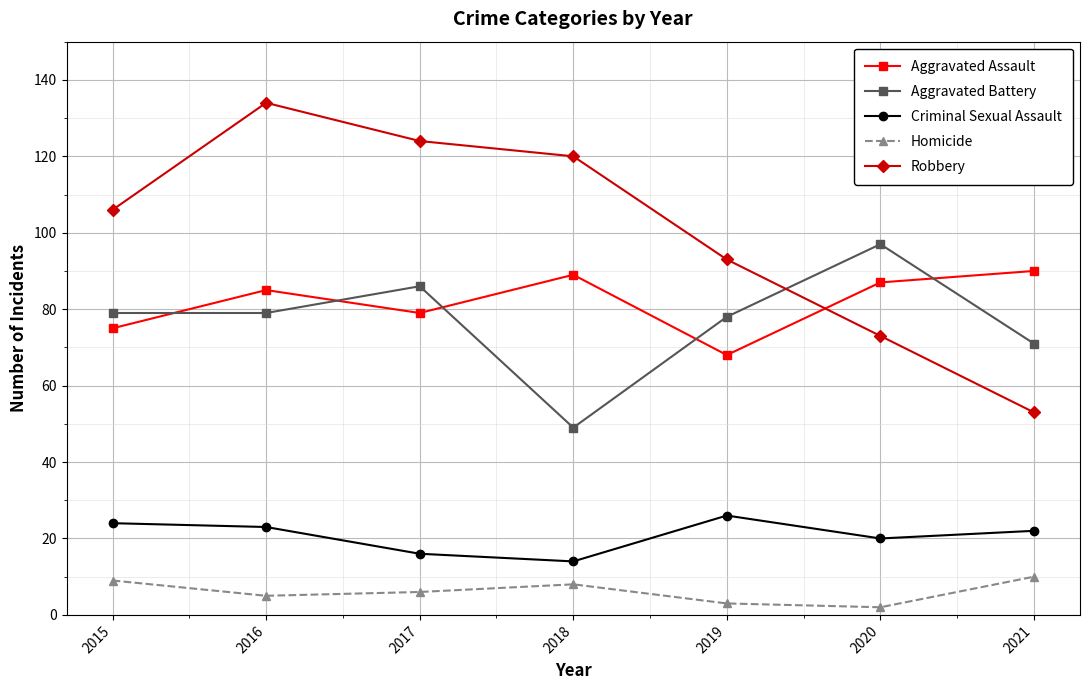

Count the number of data series in this chart.

5